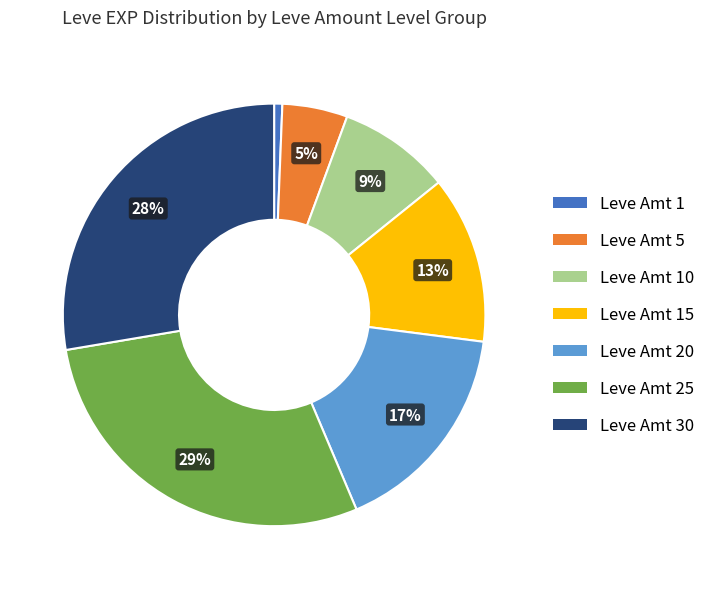

To the nearest percent, what is the average slice percentage?

14%